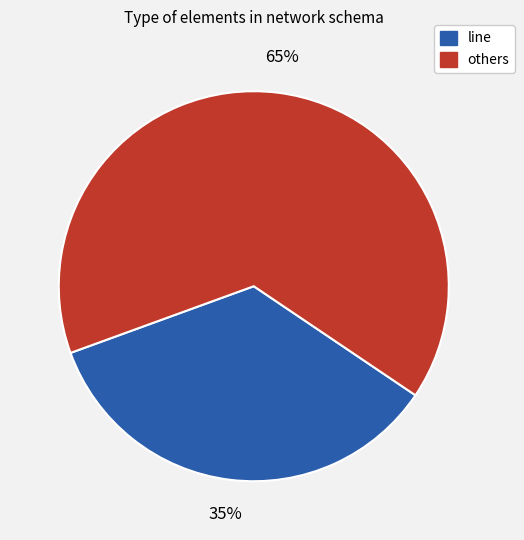

Does any single category account for the majority?

Yes